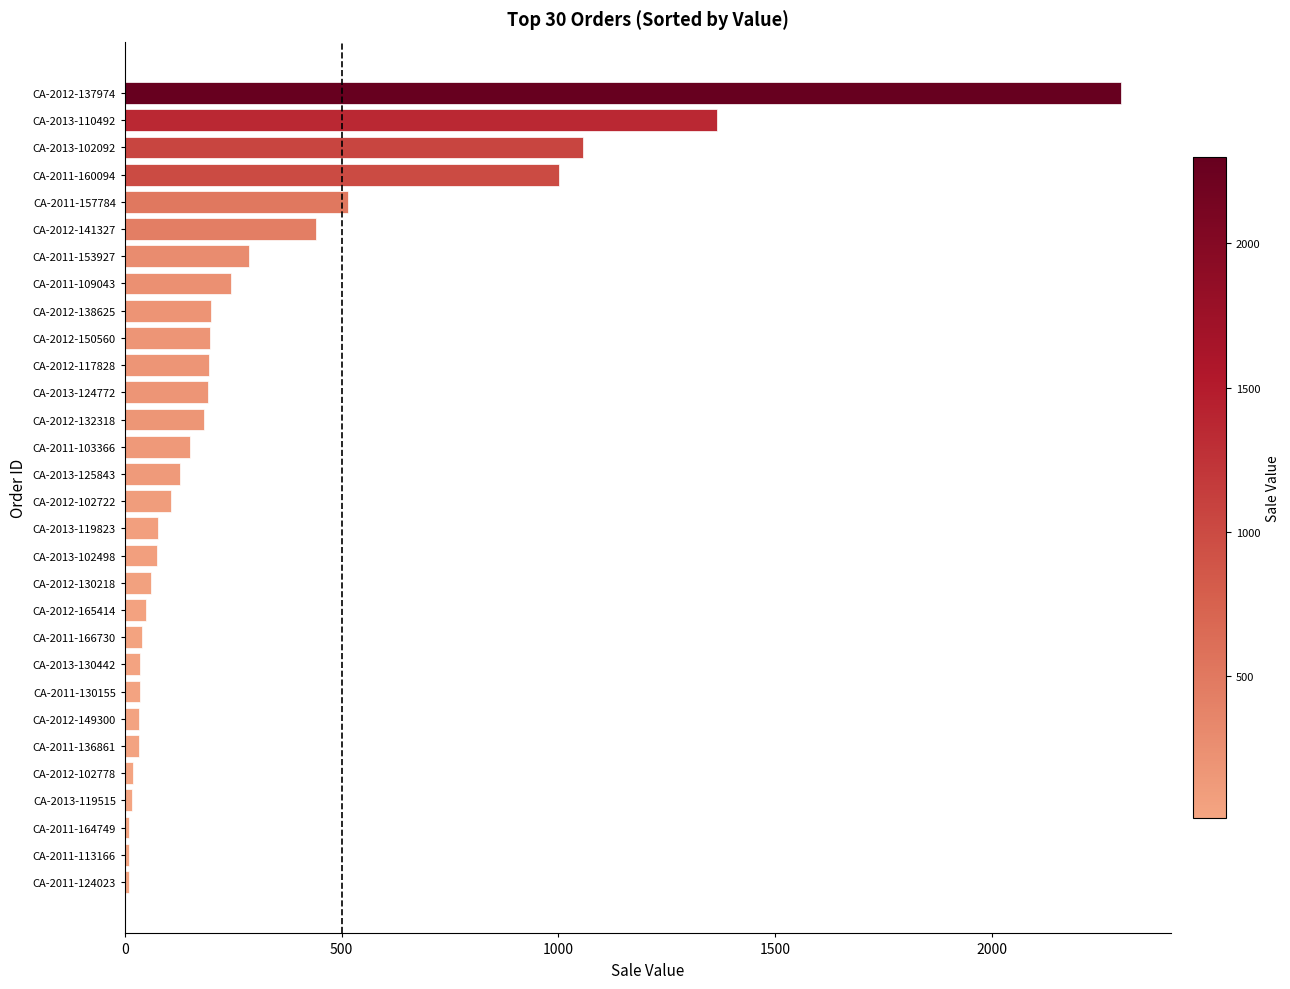

The chart shows a value of 778.1 at CA-2011-157784. True or false?

False